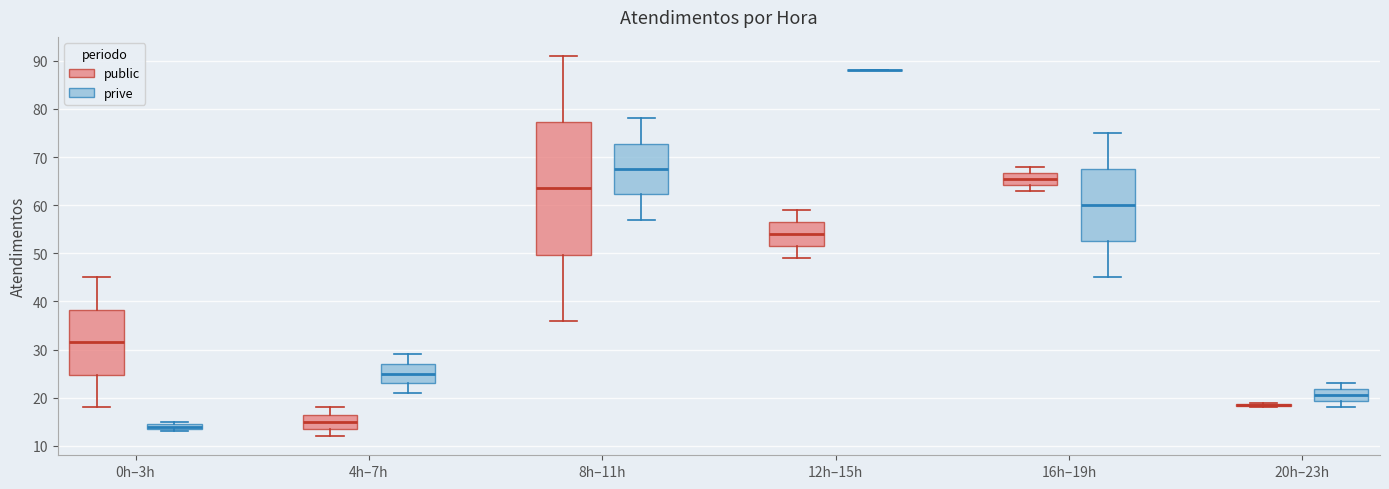

Where does the upper whisker of the box for 4h–7h (prive) end on the y-axis? The values are not printed on the chart, so give them approximately, as read against the axis.

29